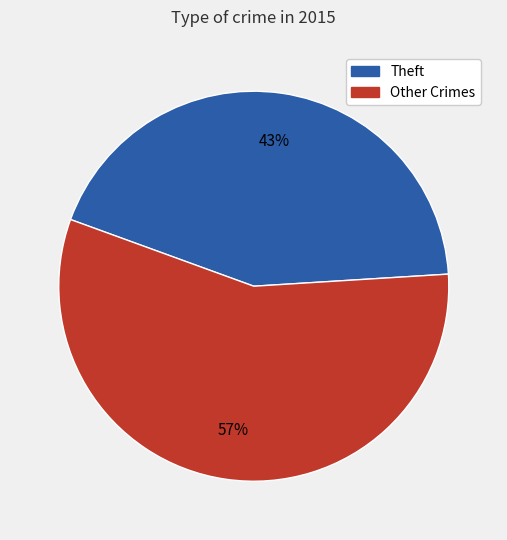

To the nearest percent, what is the average slice percentage?

50%